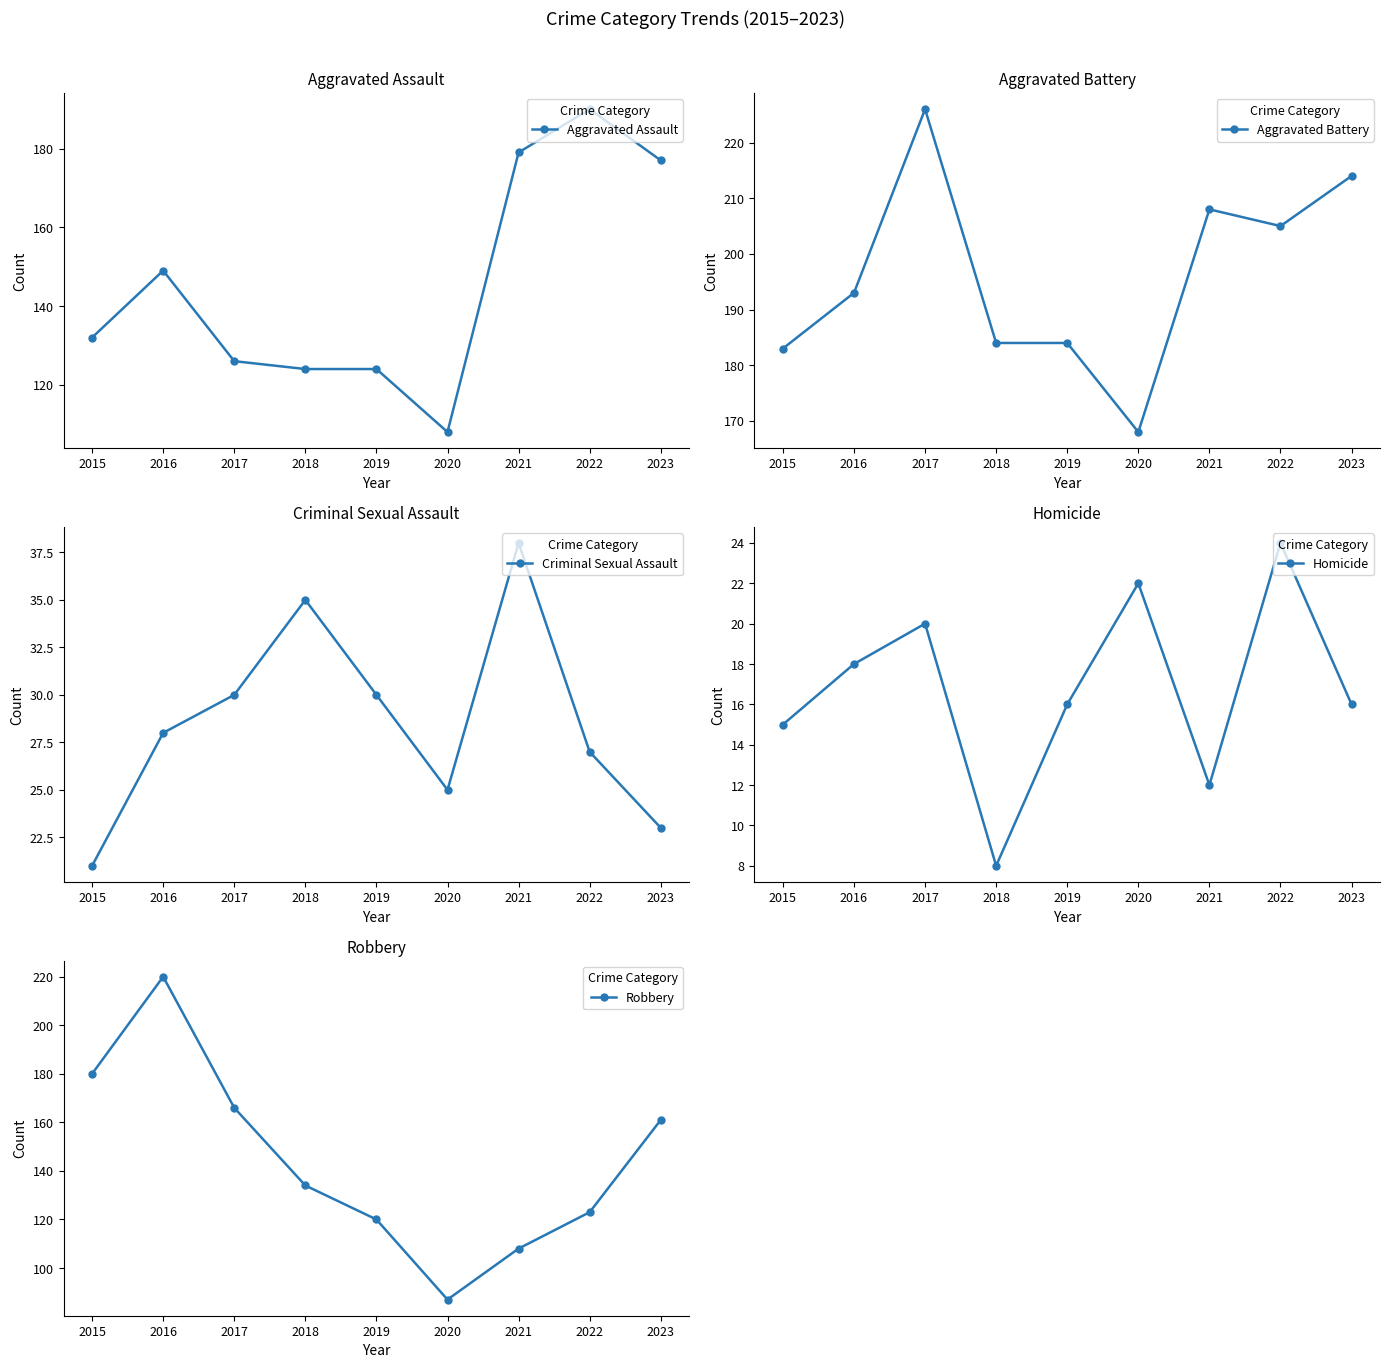

What is the value of the Aggravated Battery point at the 5th from the left?

184